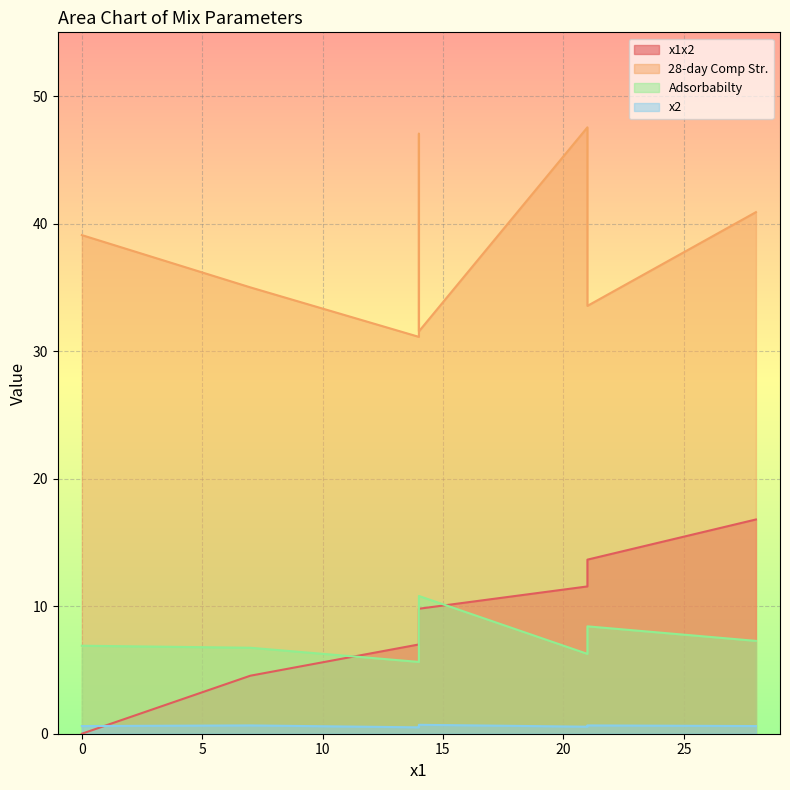

What is the lowest value of the Adsorbabilty series?

5.6